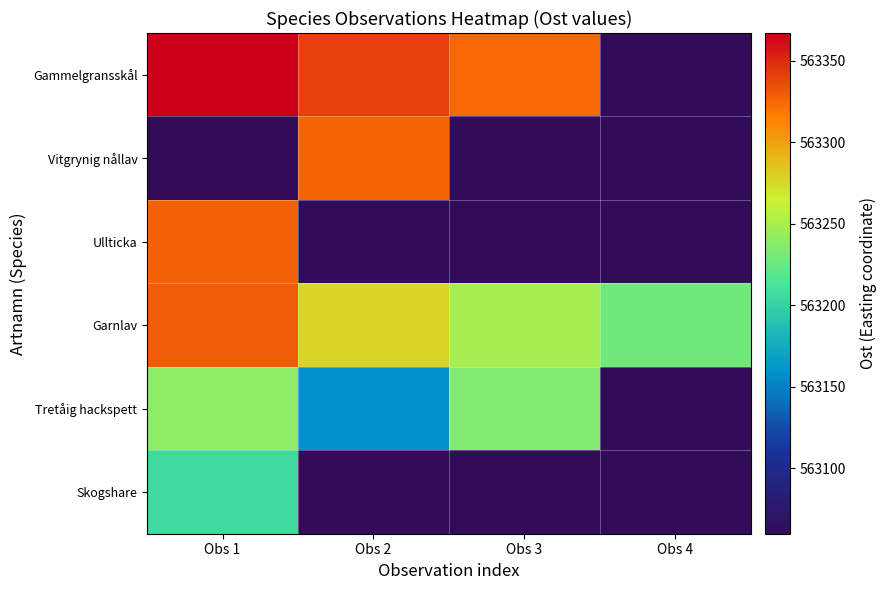

How many data points does each series have?

4